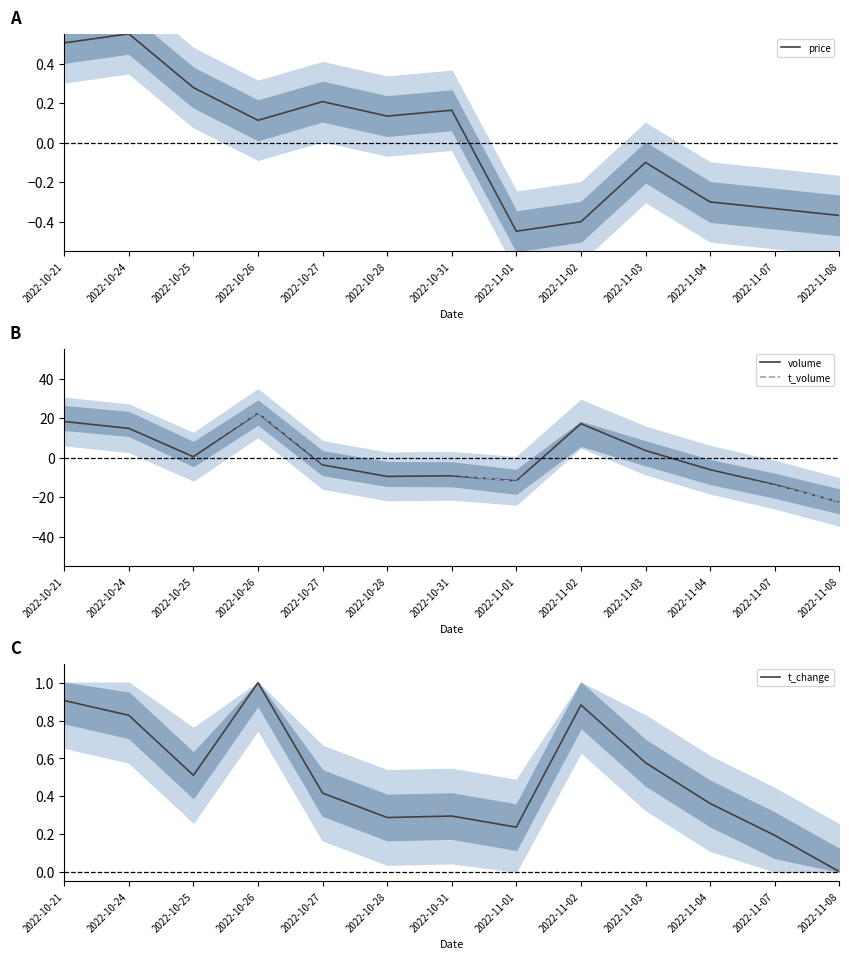

The price series shows 0.6 at 2022-10-24. True or false?

True